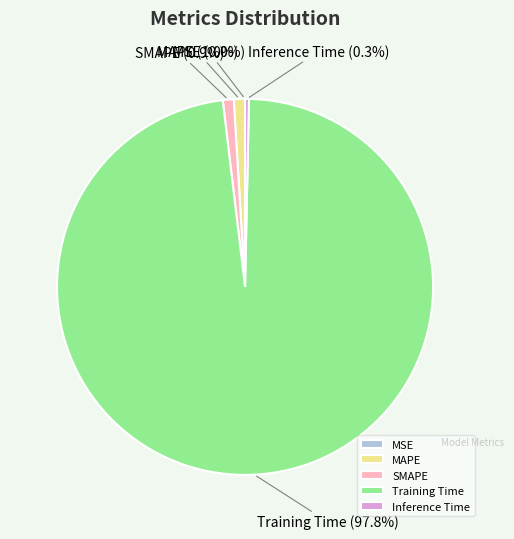

True or false: Training Time accounts for 98% of the total.

True